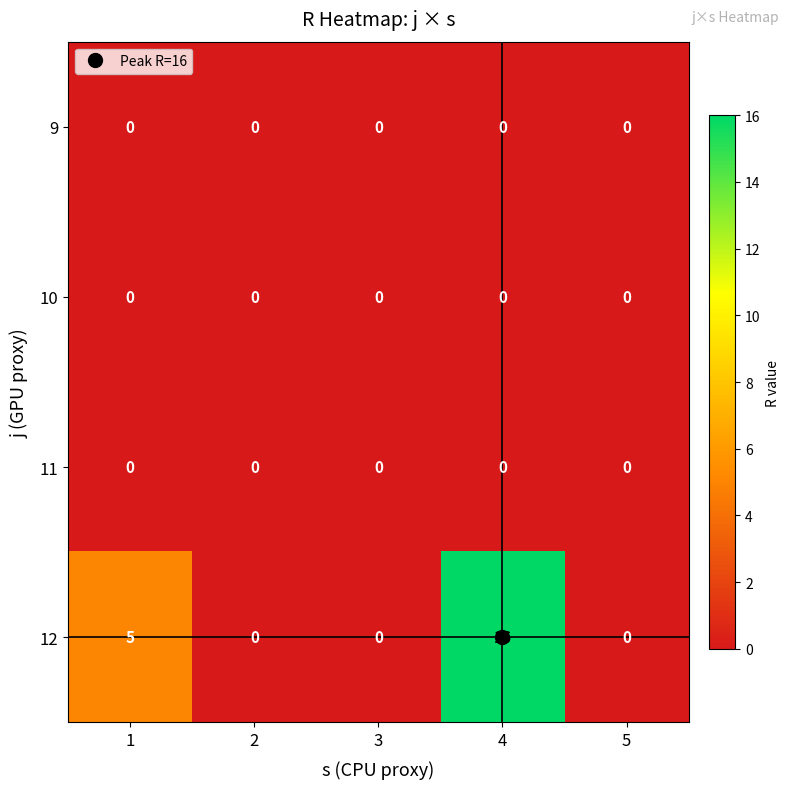

Between 1 and 2, which series saw the biggest shift?

12